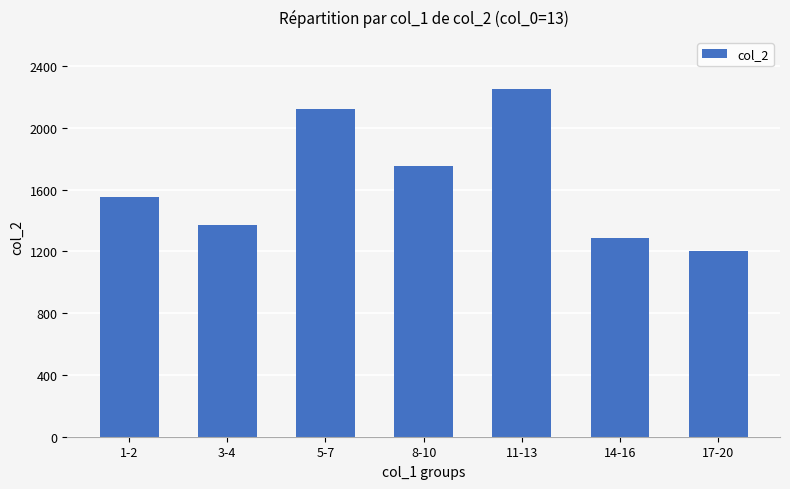

What is the minimum value shown in the chart?

1200